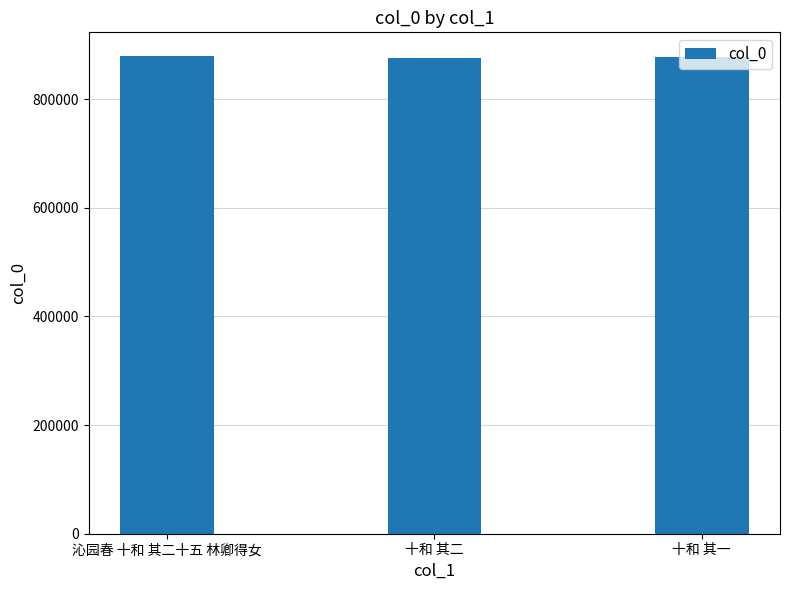

What is the change in value from 沁园春 十和 其二十五 林卿得女 to 十和 其二?

-2986